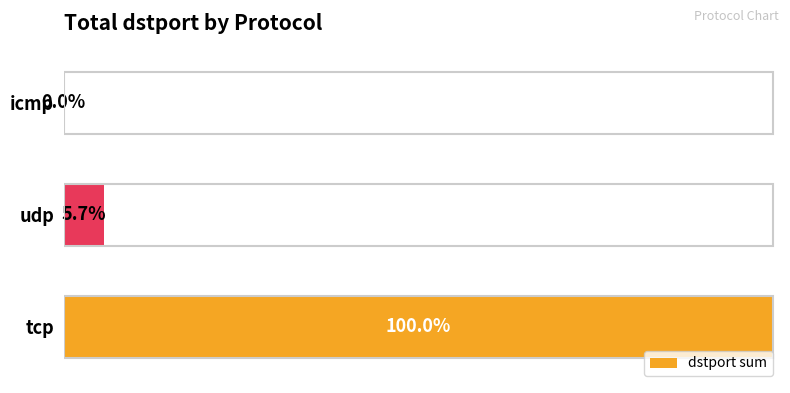

Are the bars horizontal?

Yes